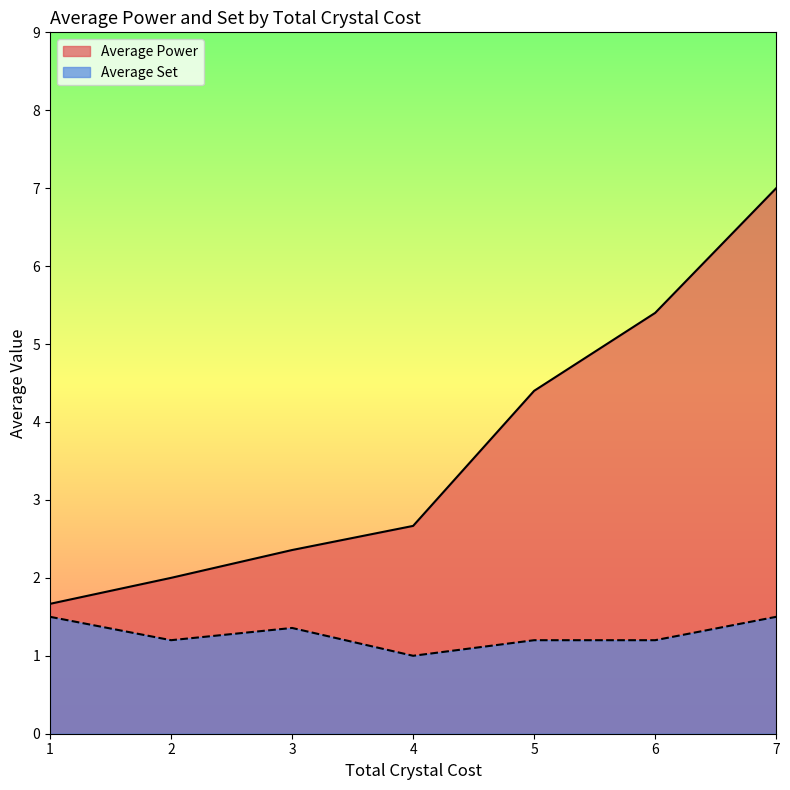

Is it true that Average Power equals 1.1 at 5?

False